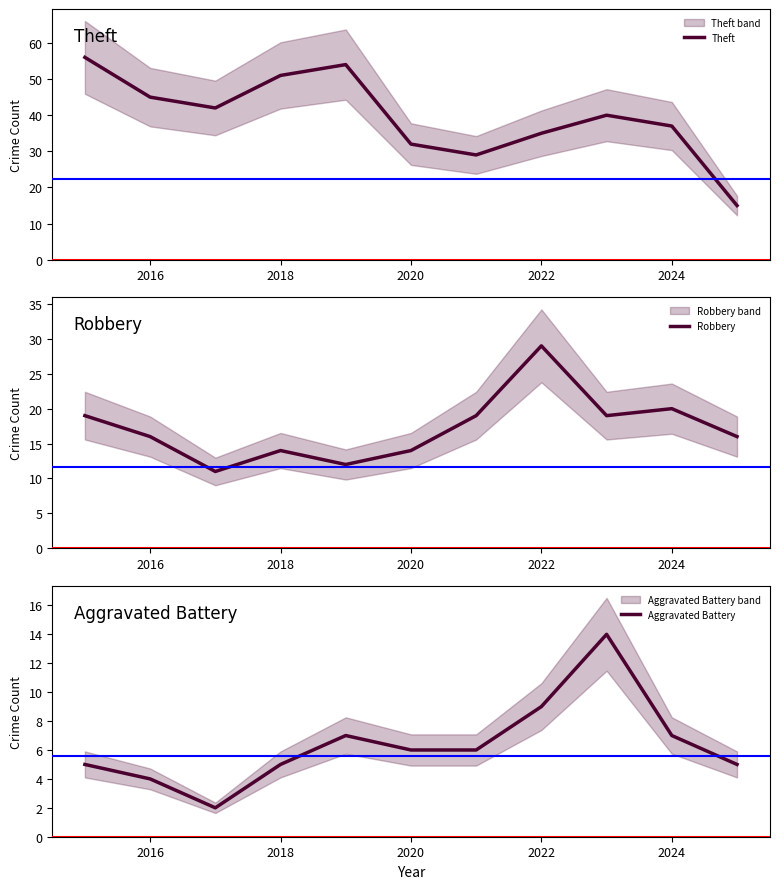

True or false: Aggravated Battery has a value of 6 at 2020.

True